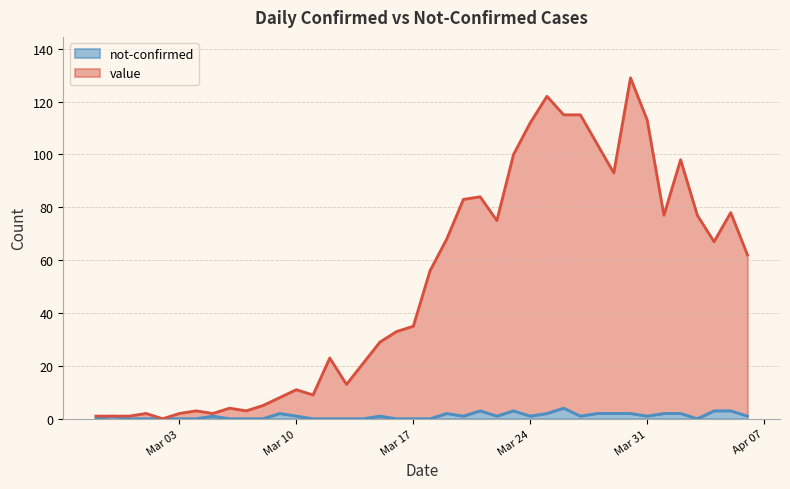

What are all the series names shown in the legend?

not-confirmed, value